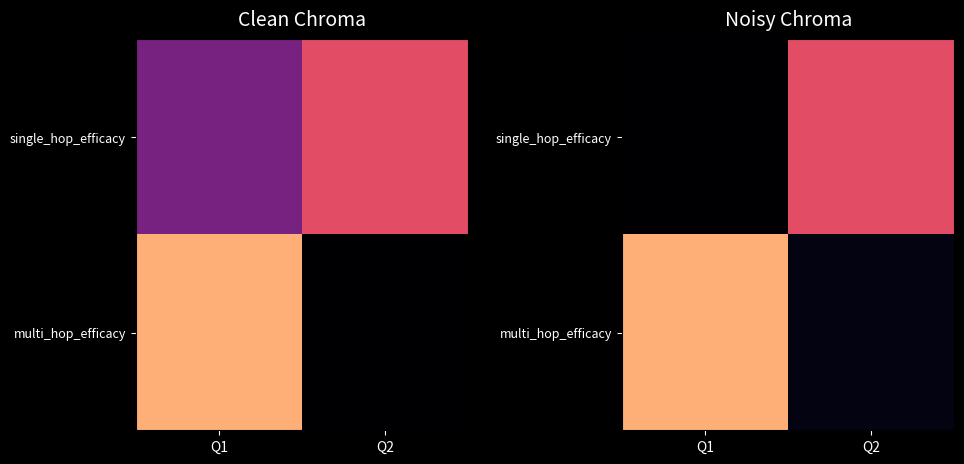

How many categories are shown in the chart?

2